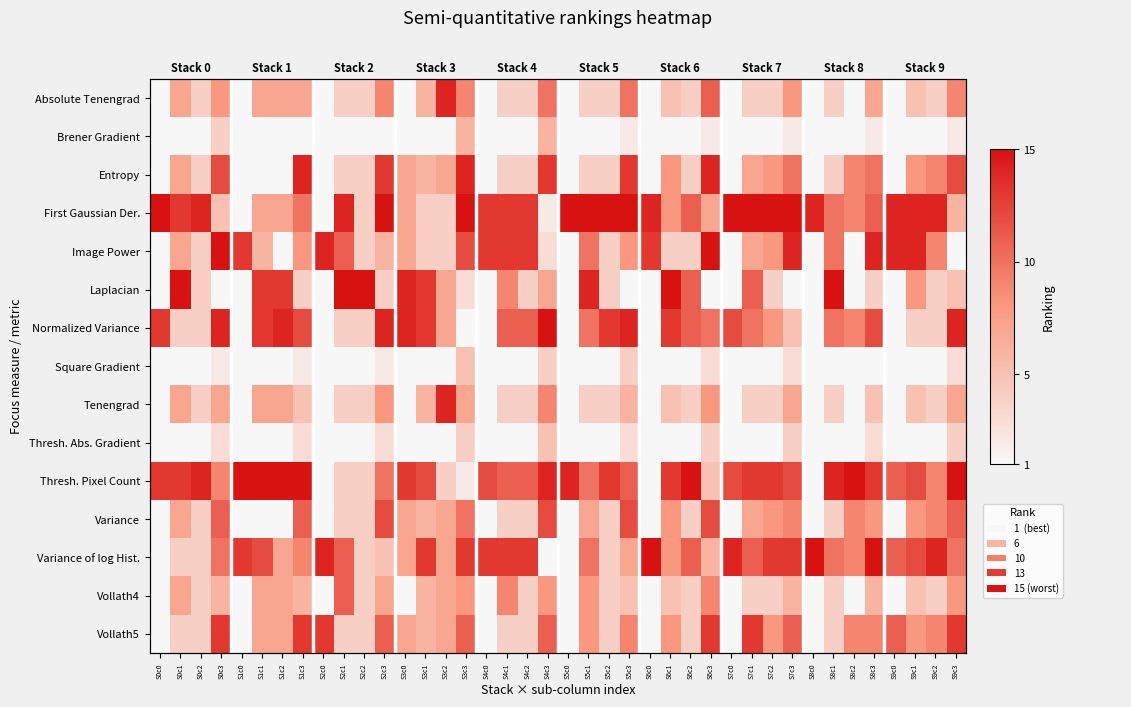

Rank the categories by Vollath4 value from lowest to highest.

S0c0, S1c0, S2c0, S3c0, S4c0, S5c0, S6c0, S7c0, S8c0, S8c2, S9c0, S0c2, S2c2, S4c2, S5c2, S6c2, S7c1, S7c2, S8c1, S9c2, S5c3, S6c1, S9c1, S0c3, S1c3, S3c1, S7c3, S8c3, S0c1, S1c1, S1c2, S2c3, S3c2, S3c3, S4c3, S5c1, S9c3, S4c1, S6c3, S2c1